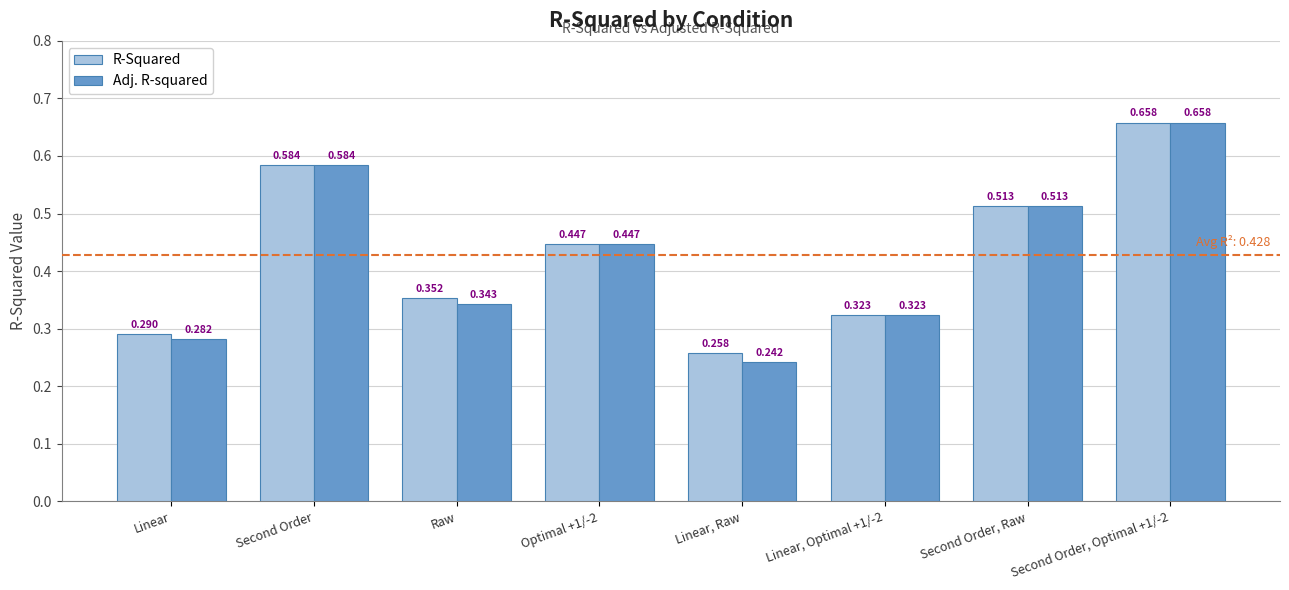

Where is Adj. R-squared nearest to the value 0?

Linear, Raw